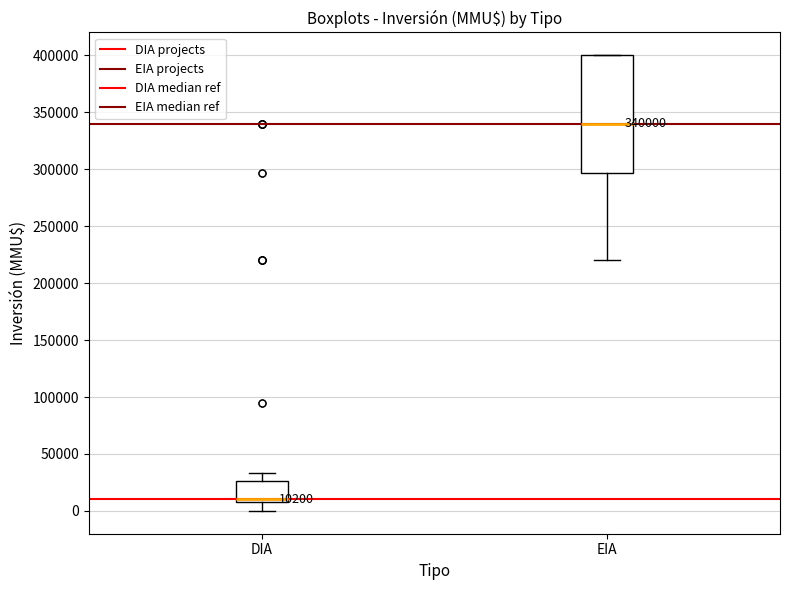

Which box has the lowest median line?

DIA